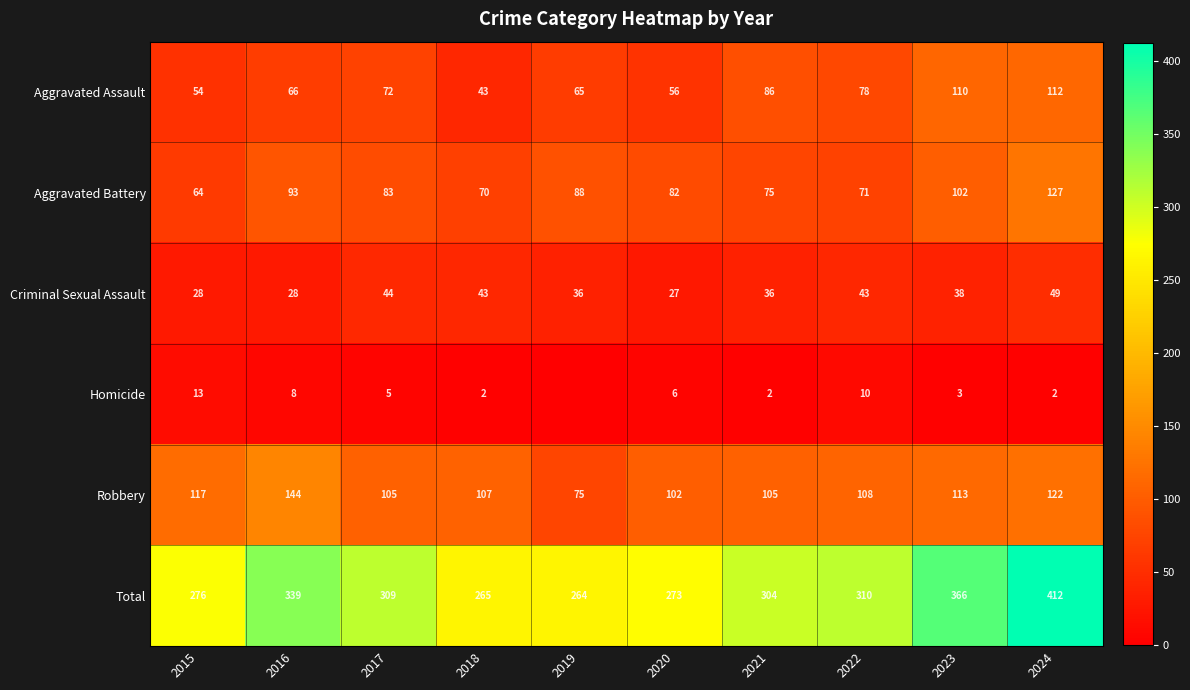

At which label does Aggravated Battery first exceed 83?

2016